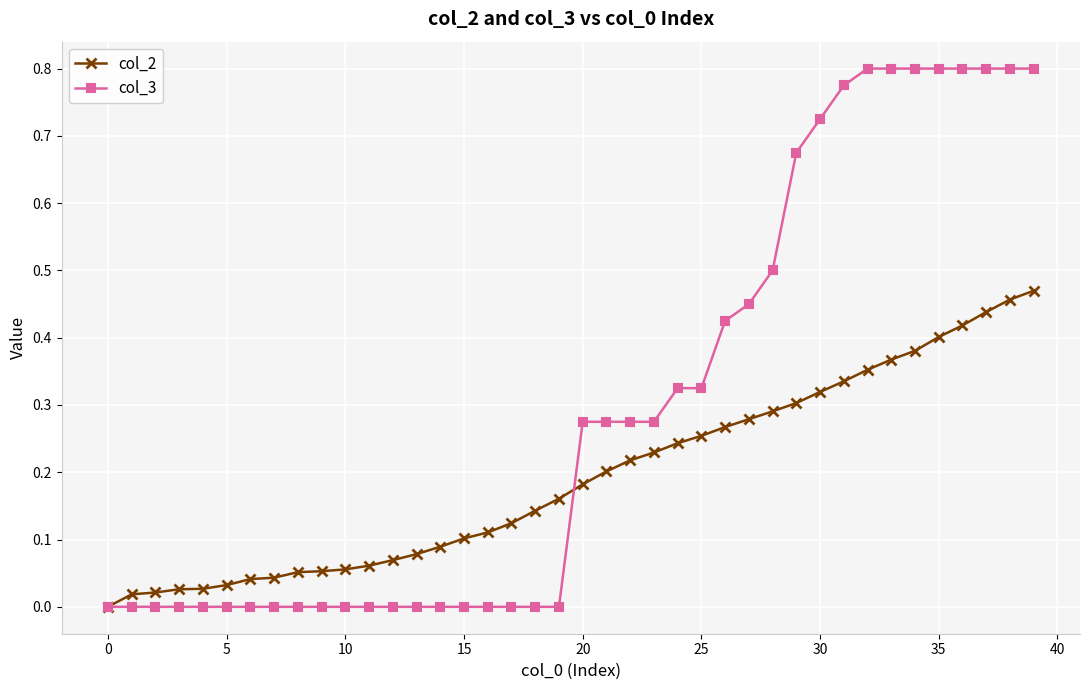

Does the chart display data point markers on the line(s)?

Yes